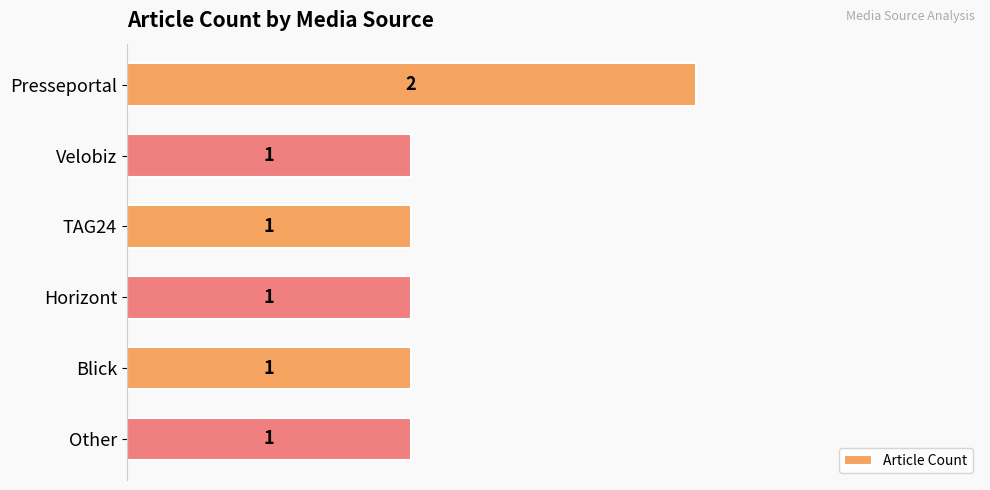

Reading bottom to top, transcribe all the data shown in this chart.

Other=1	Blick=1	Horizont=1	TAG24=1	Velobiz=1	Presseportal=2